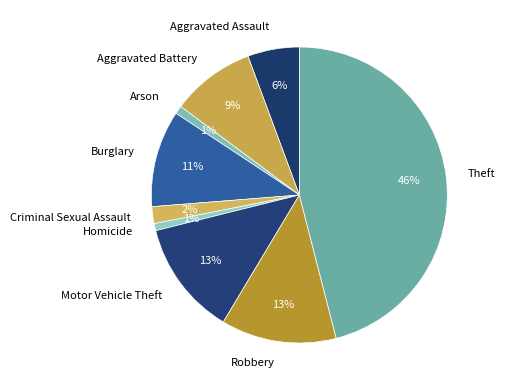

Do Burglary and Theft together represent more than half of the pie?

Yes